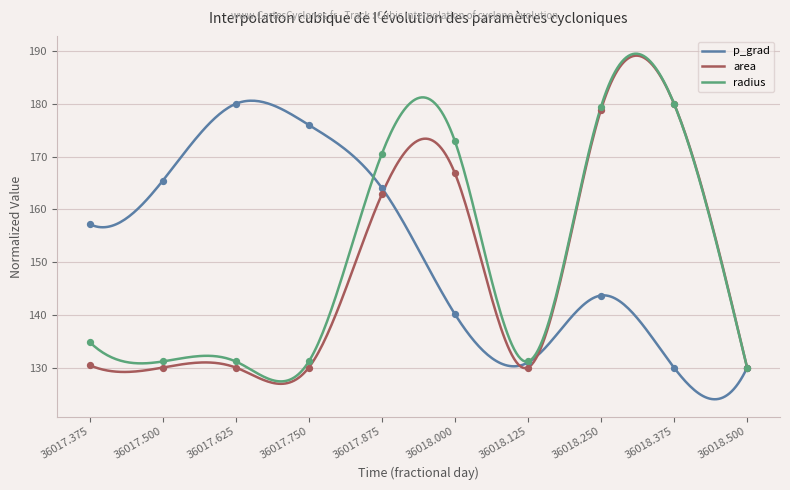

What is the total value across all series at 36018.5?

390.0